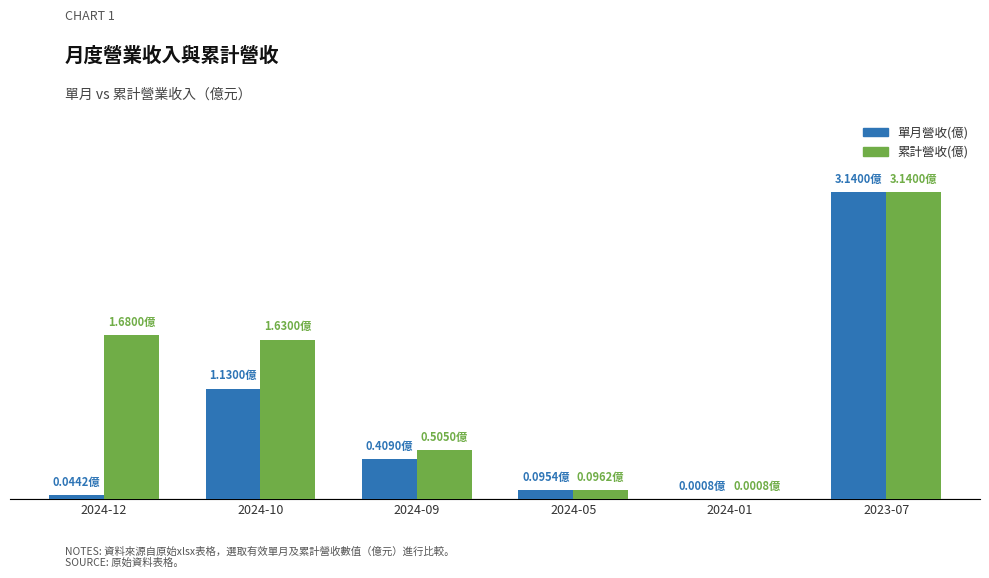

Rank the series by their average value, from lowest to highest.

單月營收(億), 累計營收(億)